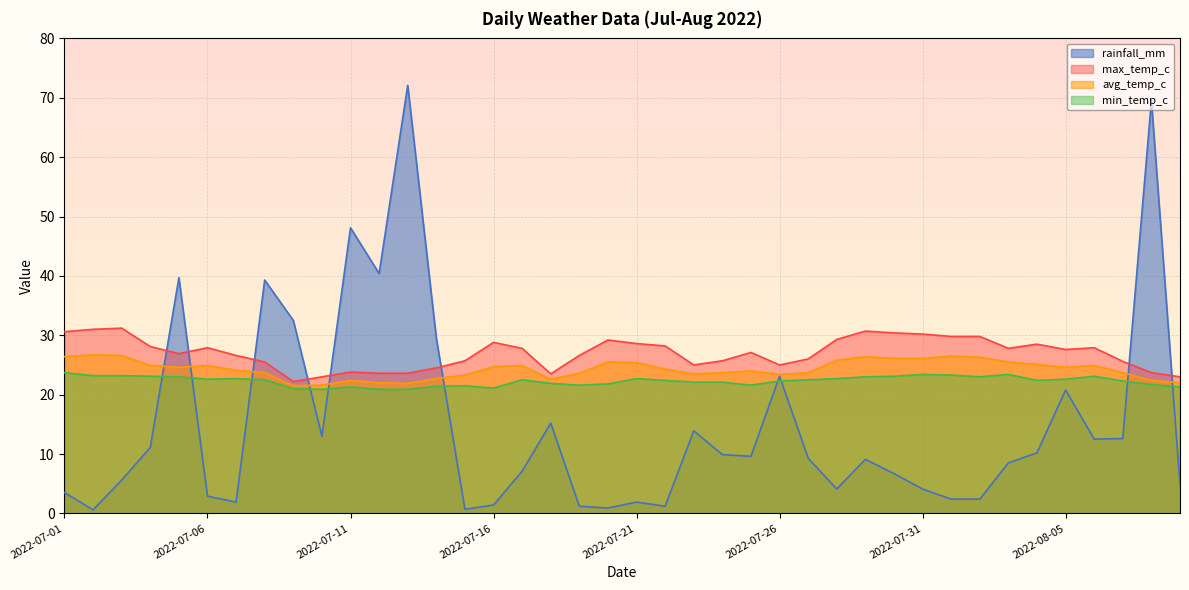

Where does the rainfall_mm series first go above 9?

2022-07-04